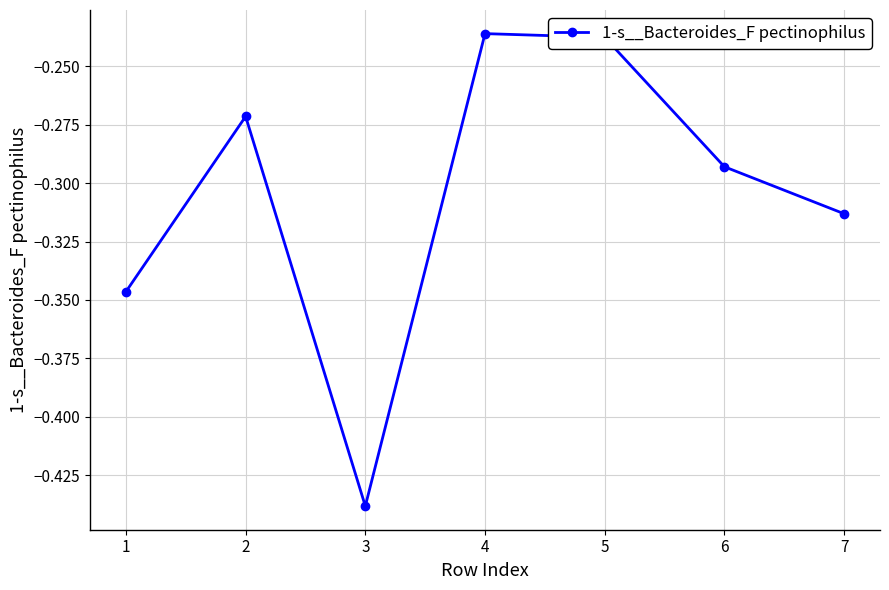

What is the difference between the maximum and minimum values?

0.2